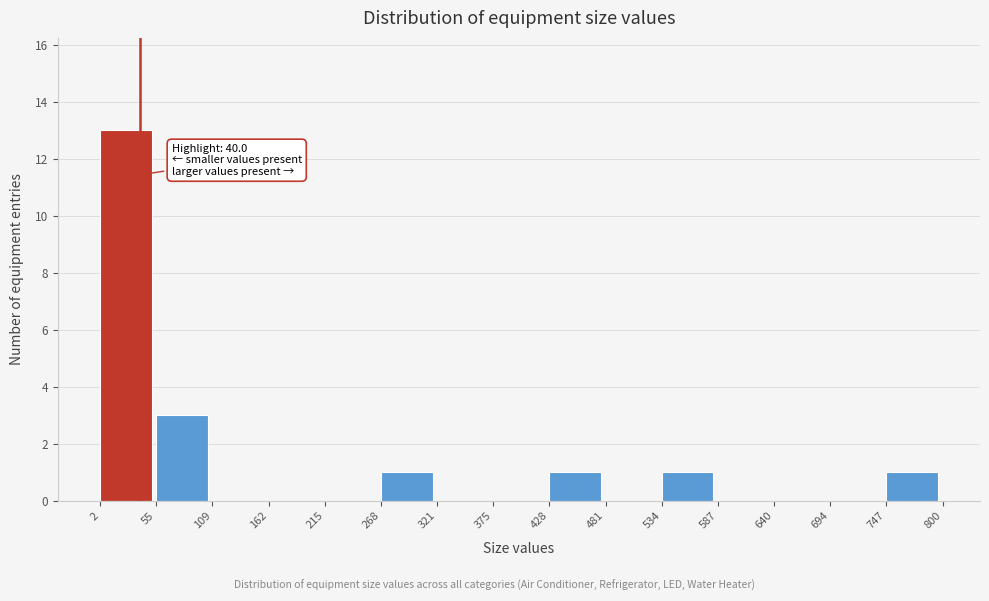

Which range on the x-axis has the tallest bar?

2 to 55